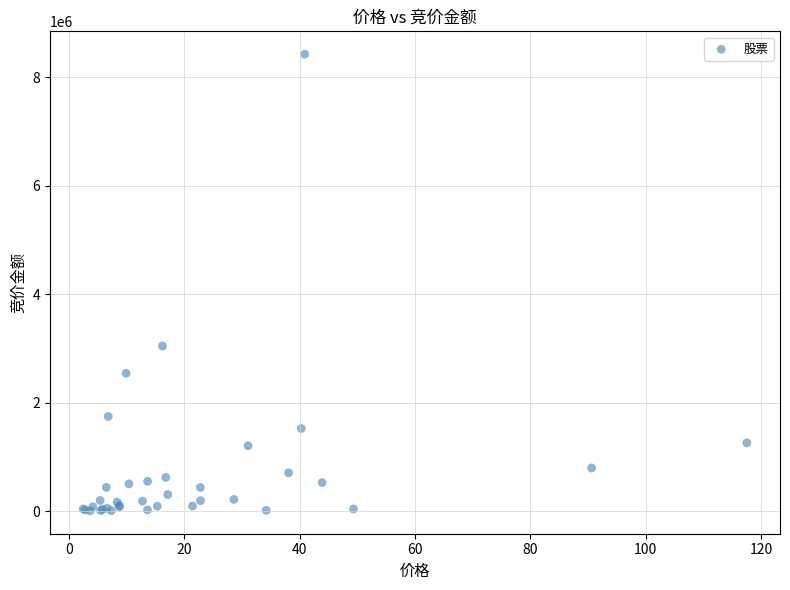

What Y value in the scatter plot is closest to 4216667?

3045660